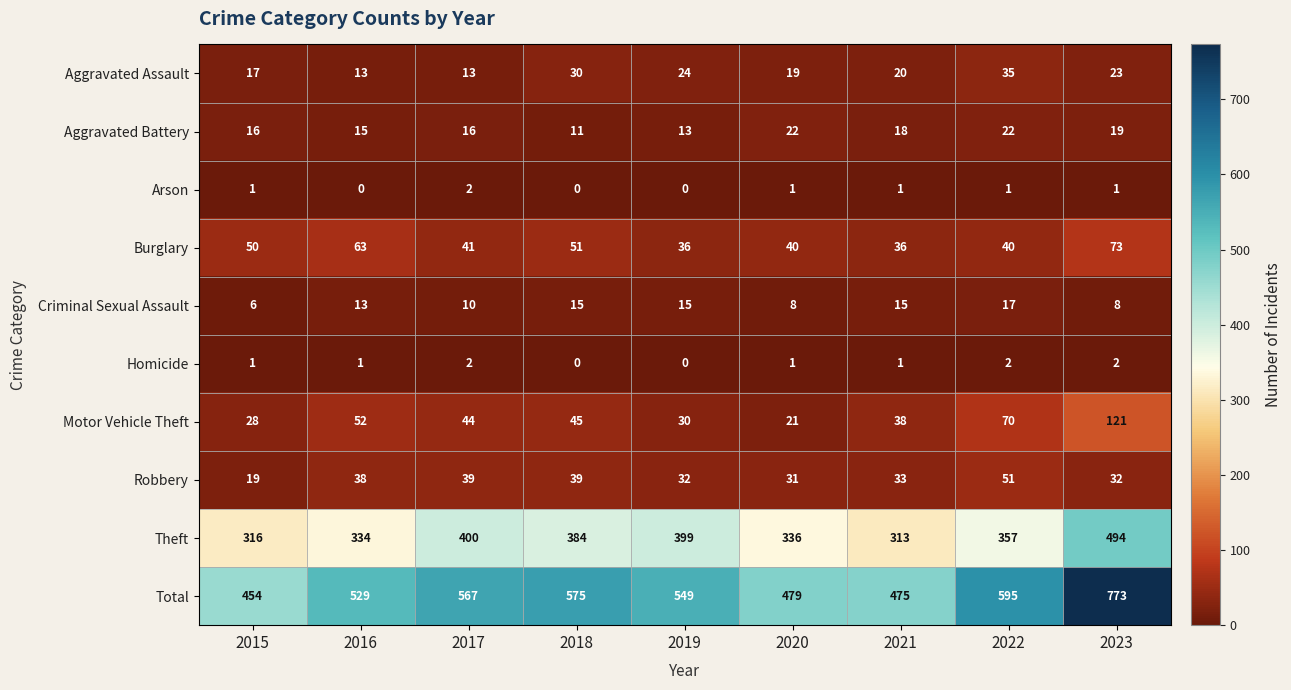

Count the number of categories in the chart.

9